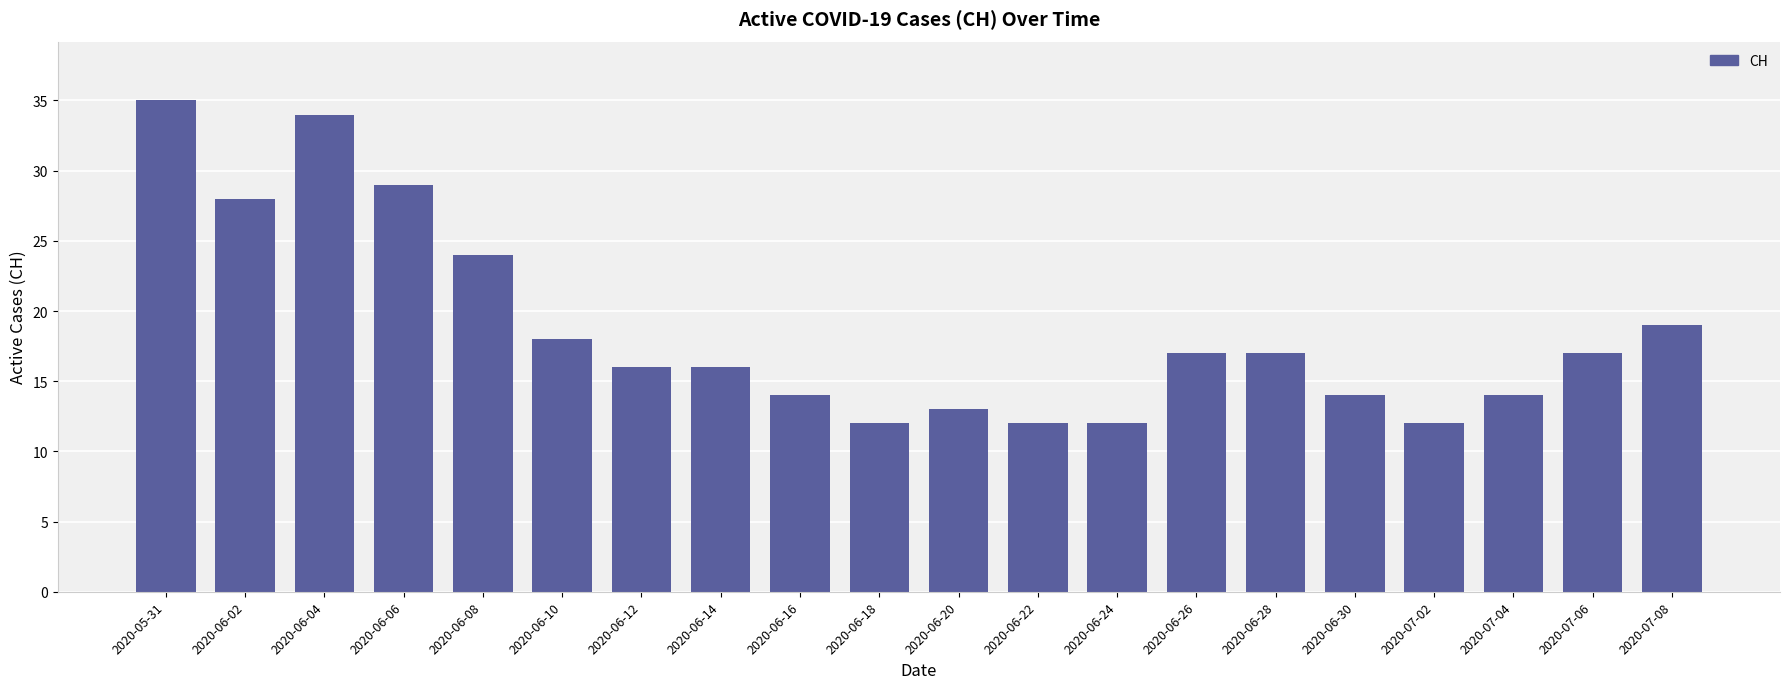

What position from the left is 2020-06-28?

15